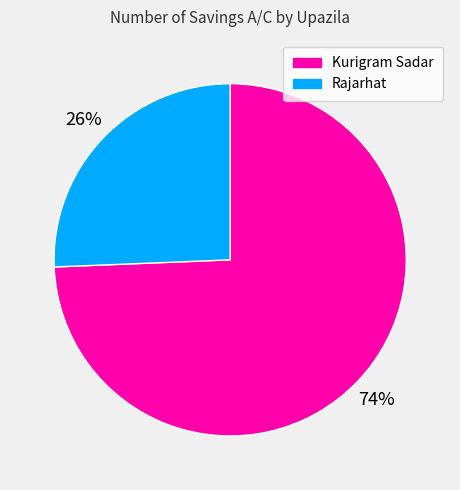

Combined, do Rajarhat and Kurigram Sadar account for over 50%?

Yes